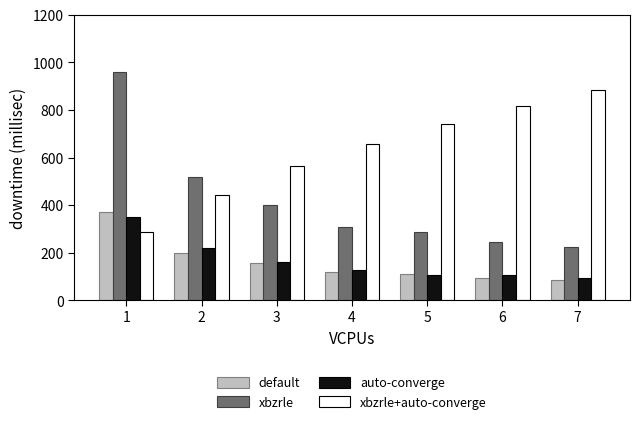

What is the minimum value for default?

86.2